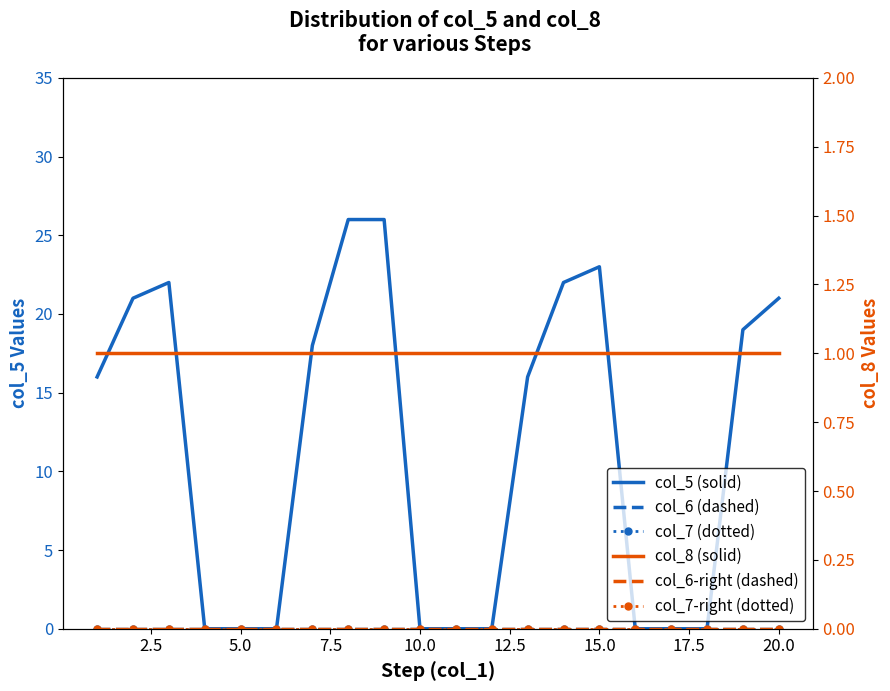

Count the number of data series in this chart.

6